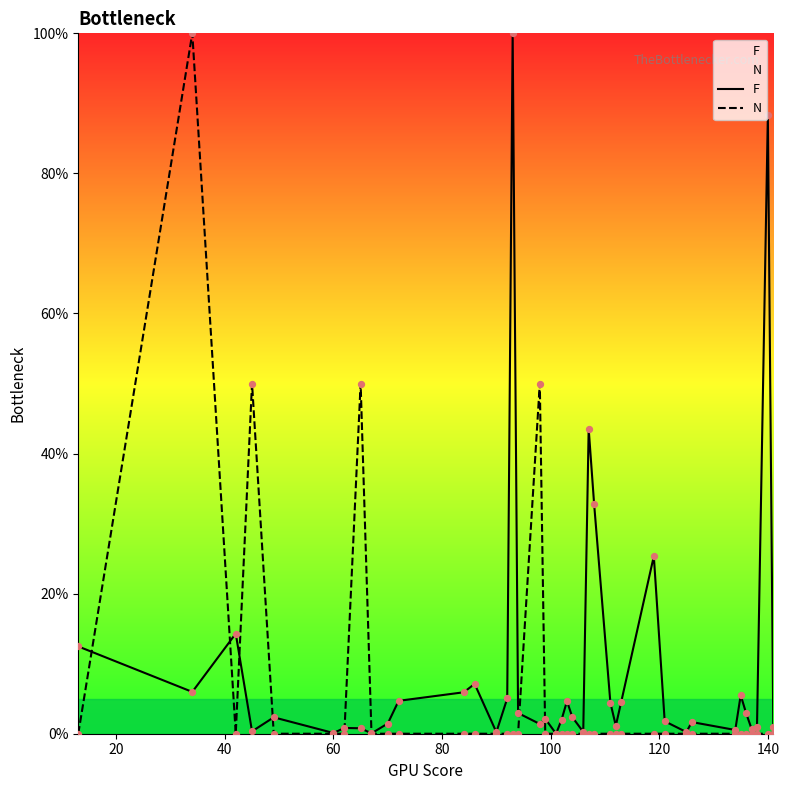

What is the total value across all series at 60?

0.1